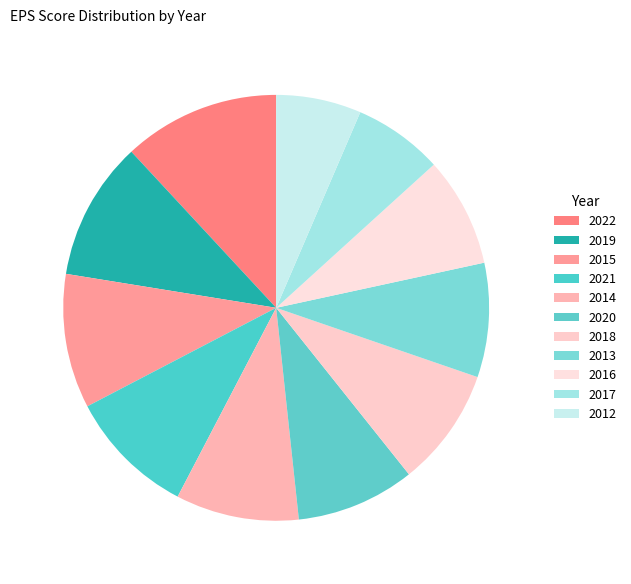

What is the smallest slice in the pie chart?

2012